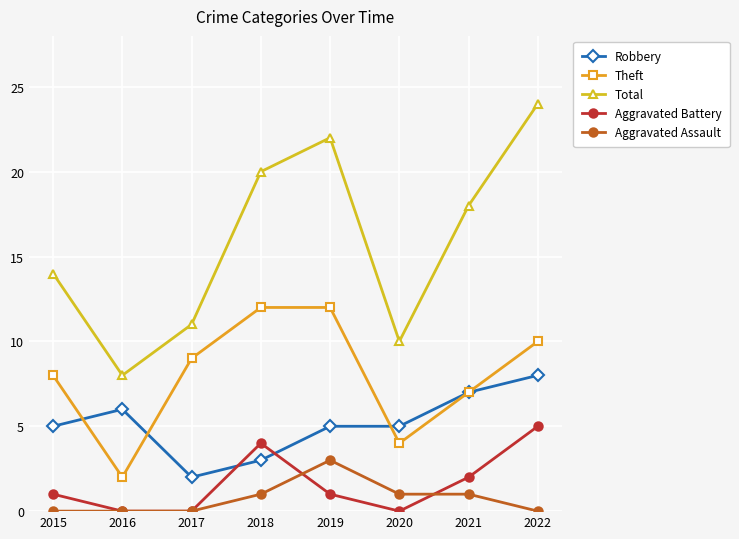

The Robbery series shows 7 at 2021. True or false?

True